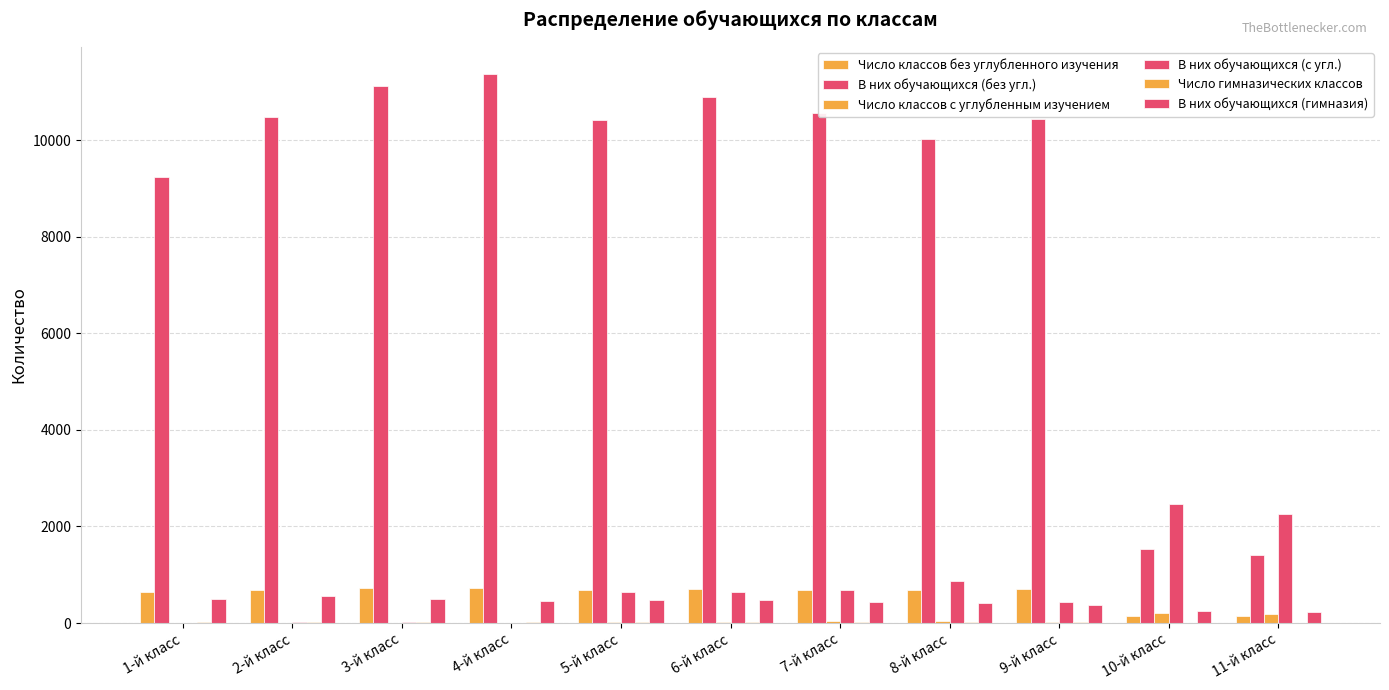

Where is В них обучающихся (гимназия) nearest to the value 392?

9-й класс